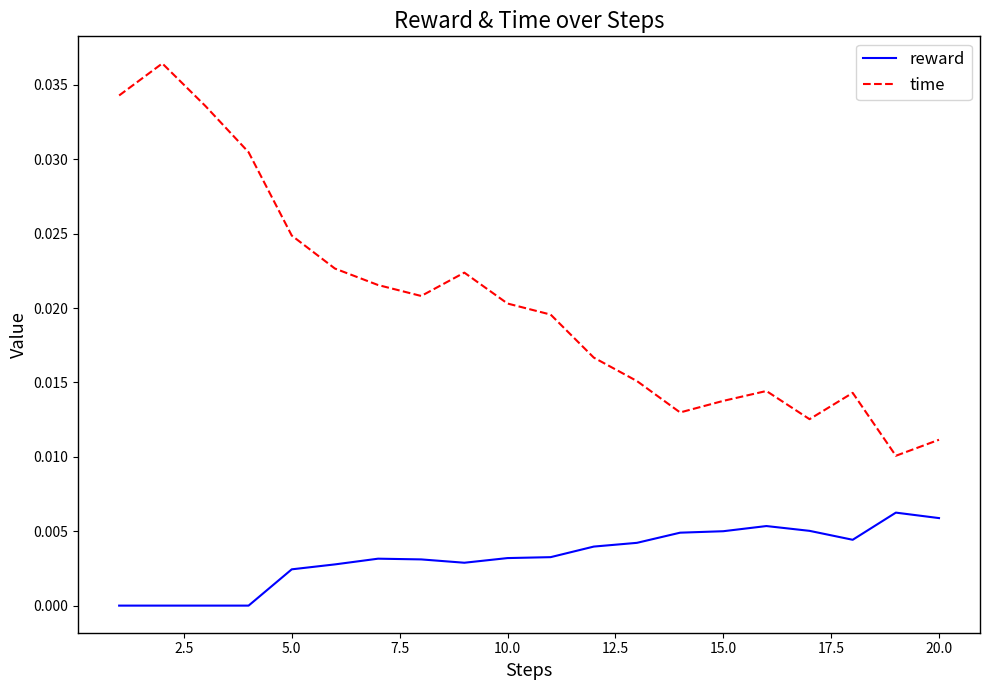

List the series in order of their peak value, lowest first.

reward, time